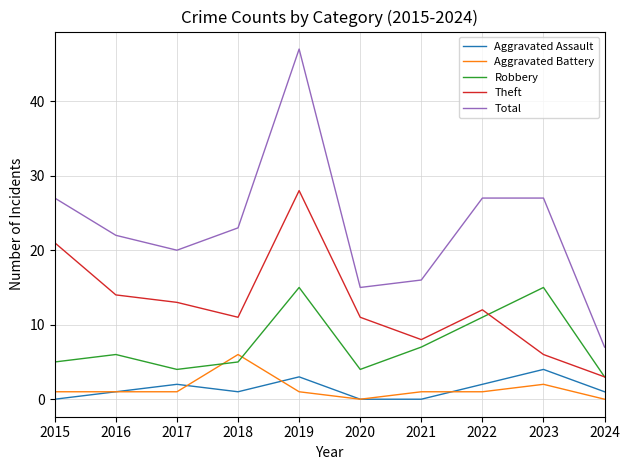

Is it true that Aggravated Assault equals 0 at 2020?

True